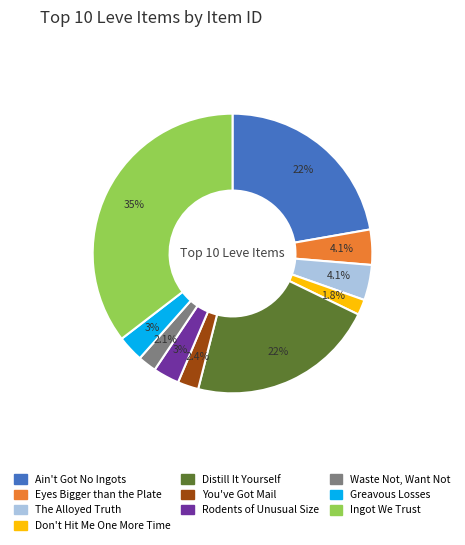

What percentage is the Greavous Losses slice, to the nearest percent?

3%